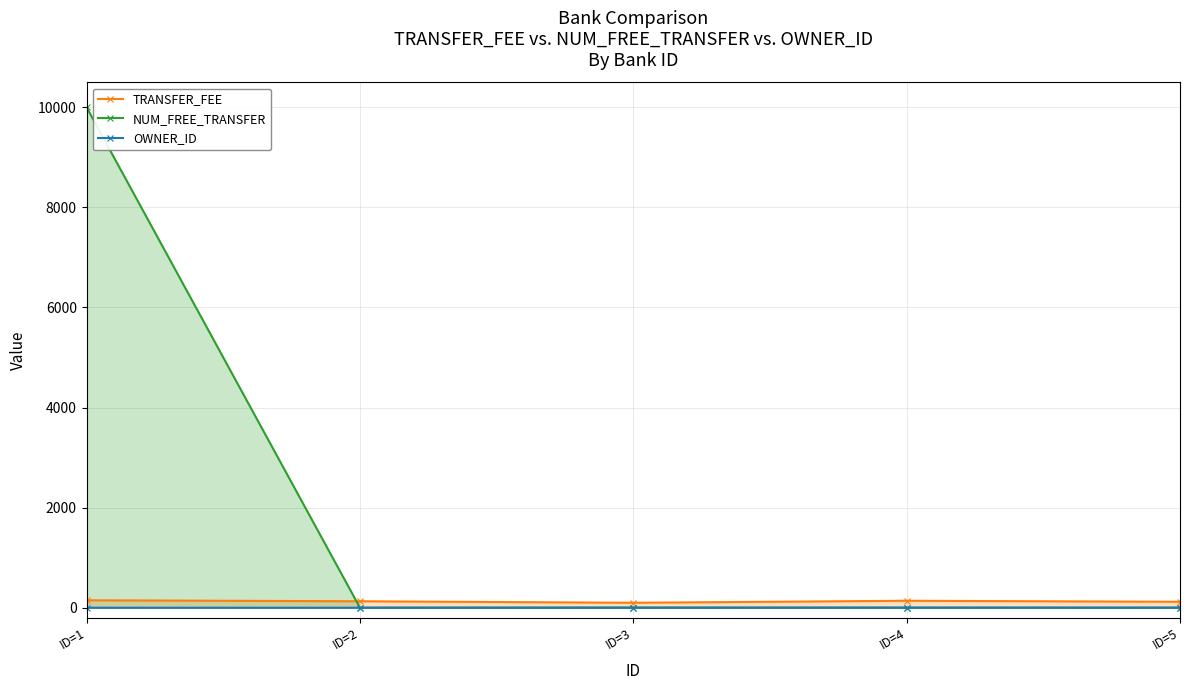

Rank the series at ID=3 from highest to lowest value.

TRANSFER_FEE, NUM_FREE_TRANSFER, OWNER_ID